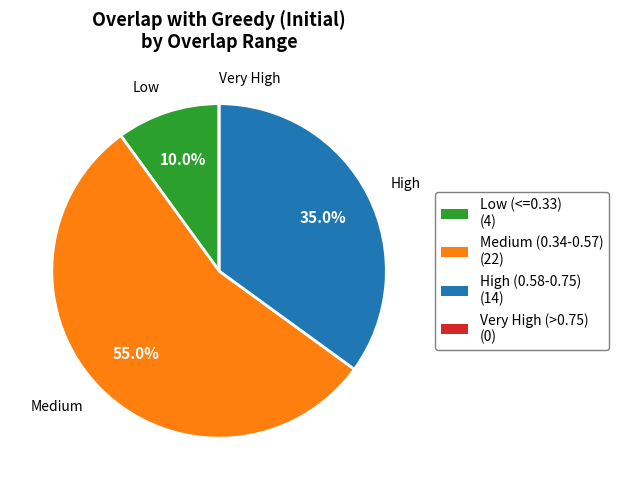

Is there a majority slice in this chart?

Yes